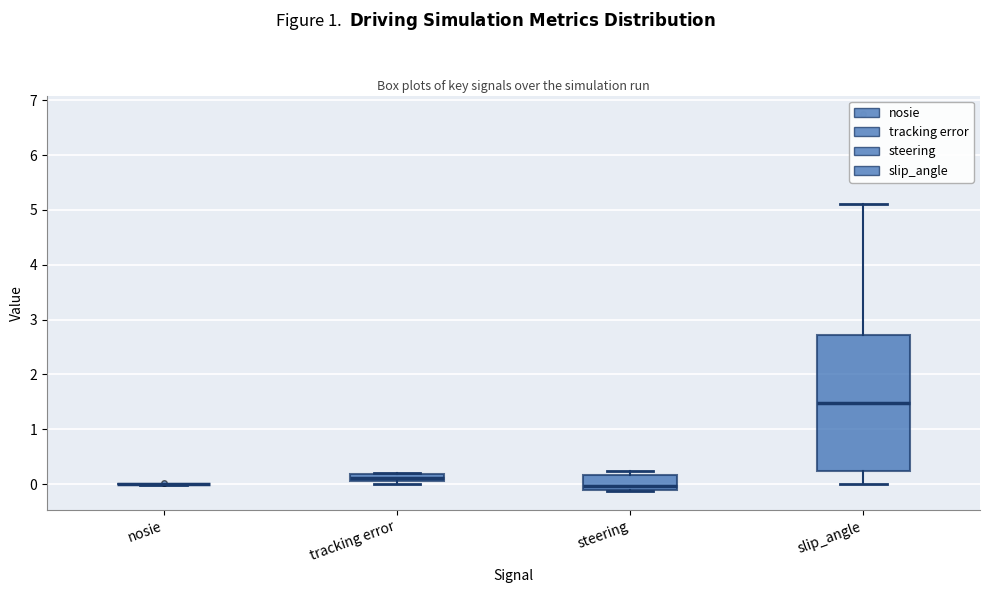

Comparing the boxes themselves (not the whiskers), which one is the tallest?

slip_angle